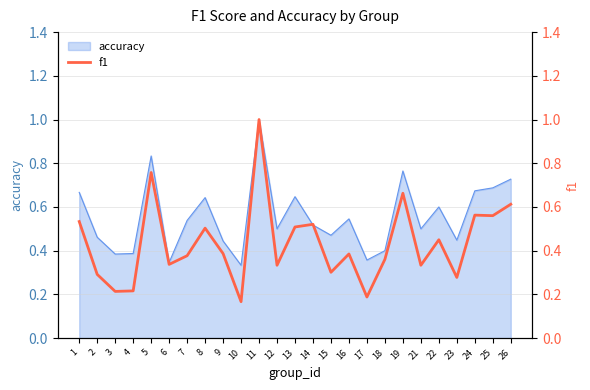

True or false: the data shows 0.3 at 15.

True